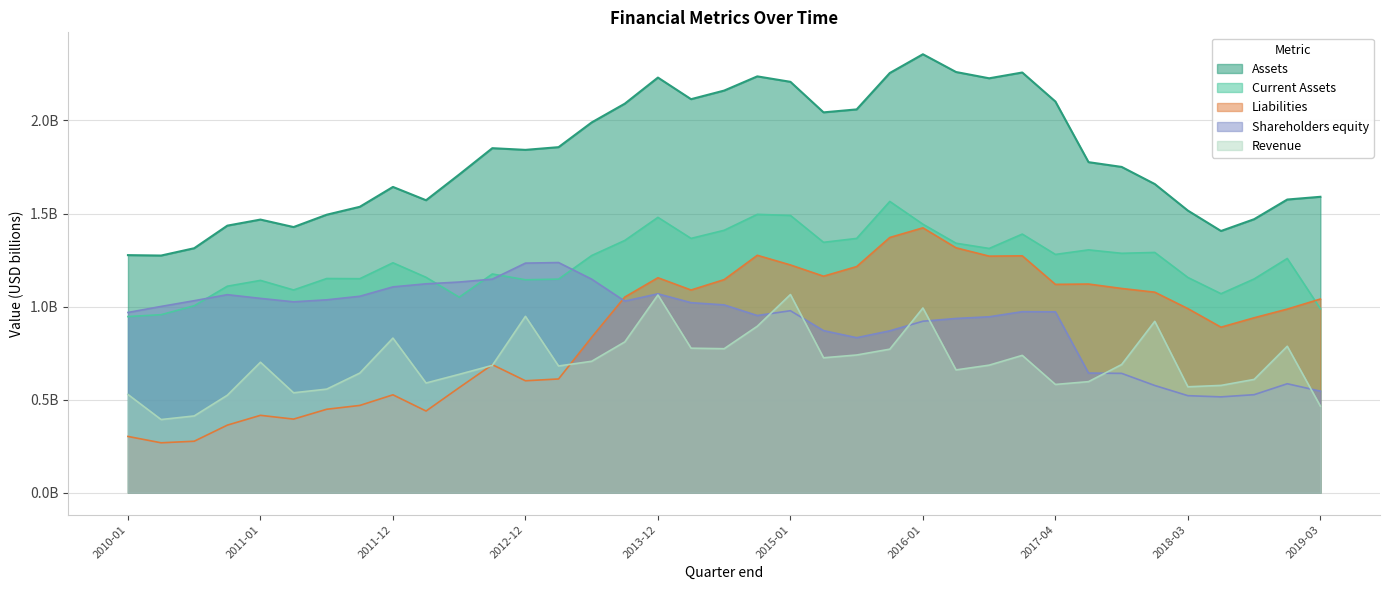

What is the total value across all series at 2018-12-29?

5.2